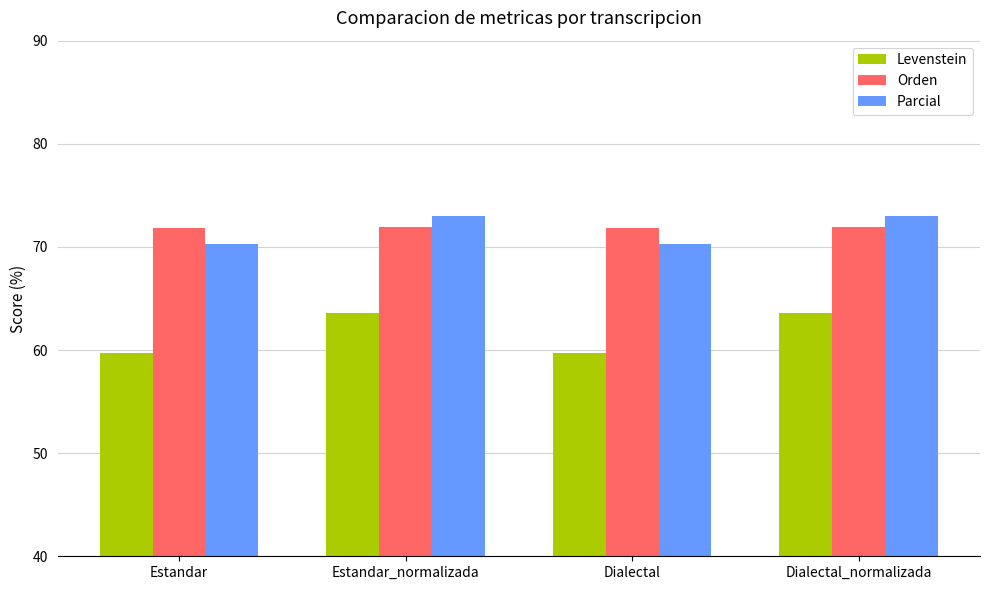

What is the approximate value of Orden at Estandar?

71.8